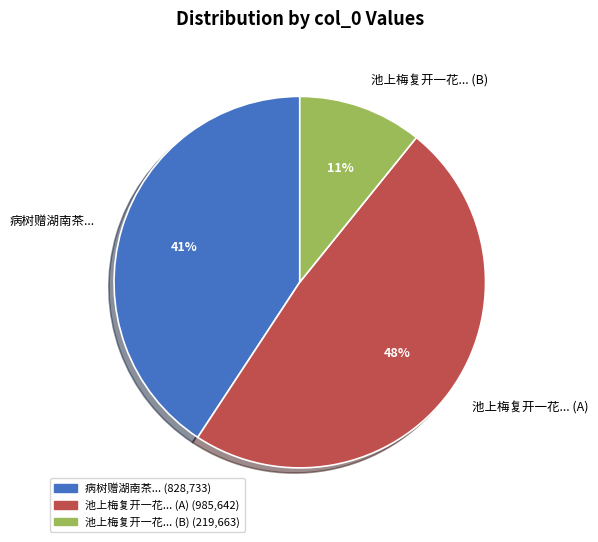

What is the largest slice in the pie chart?

池上梅复开一花... (A)